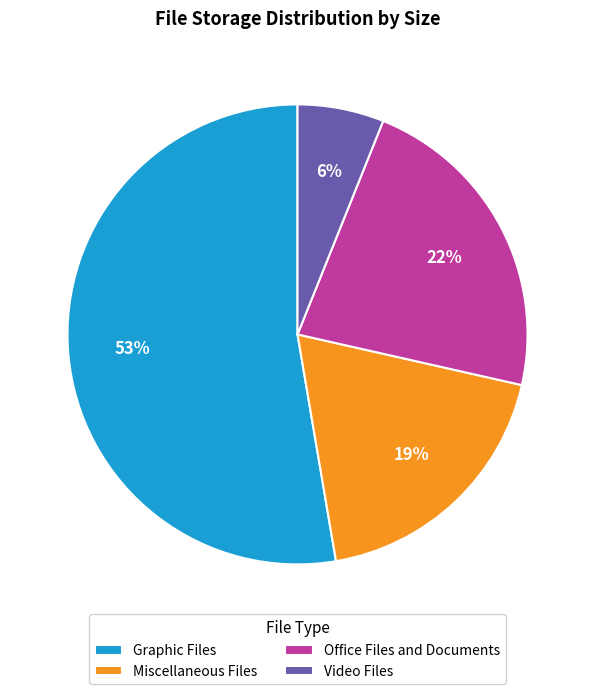

To the nearest percent, what is the average slice percentage?

25%